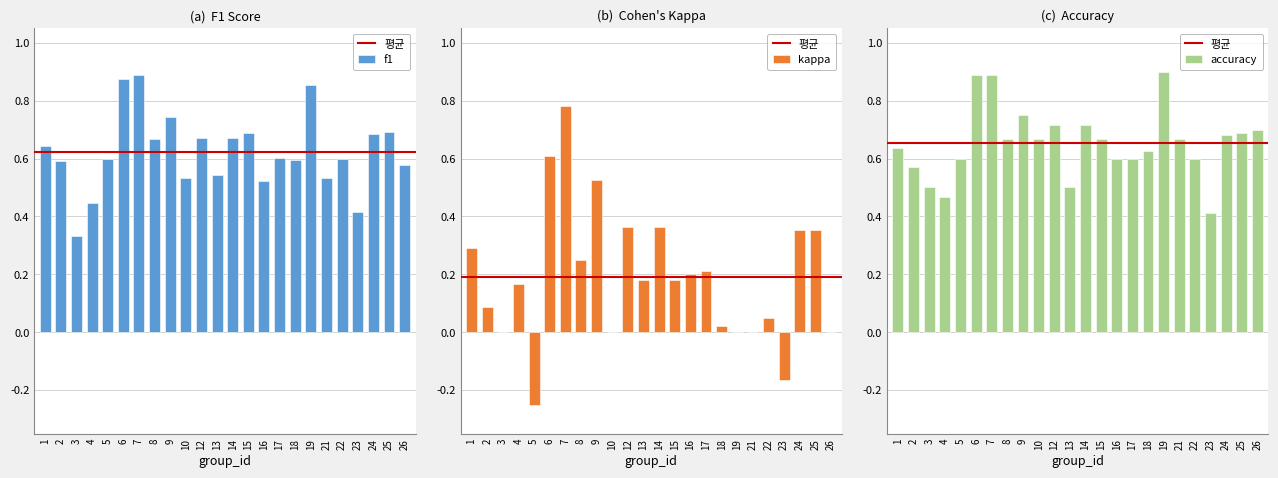

Rank the series at 21 from highest to lowest value.

accuracy, f1, kappa